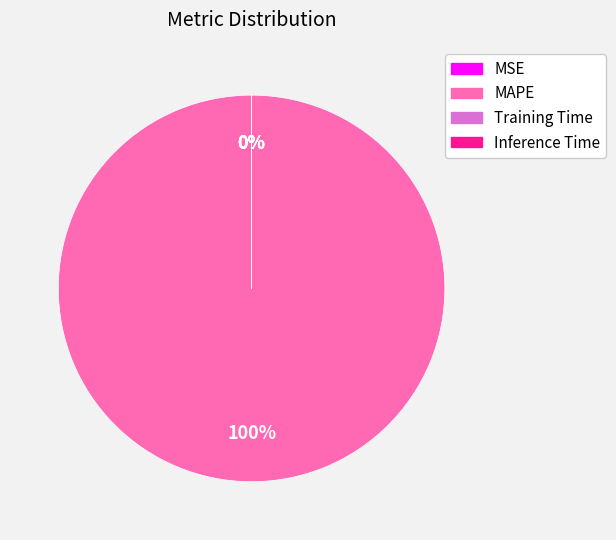

How much of the chart is everything except Training Time?

100.0%